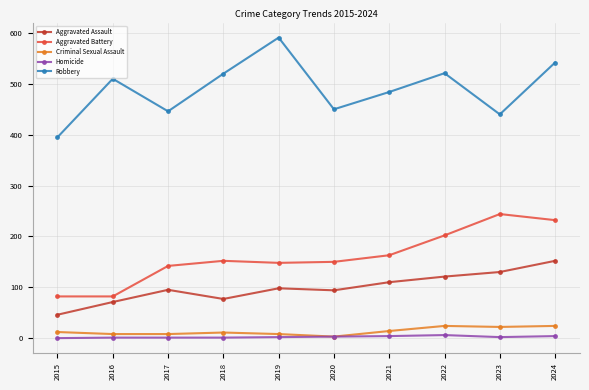

What is the sum of all Robbery values?

4899